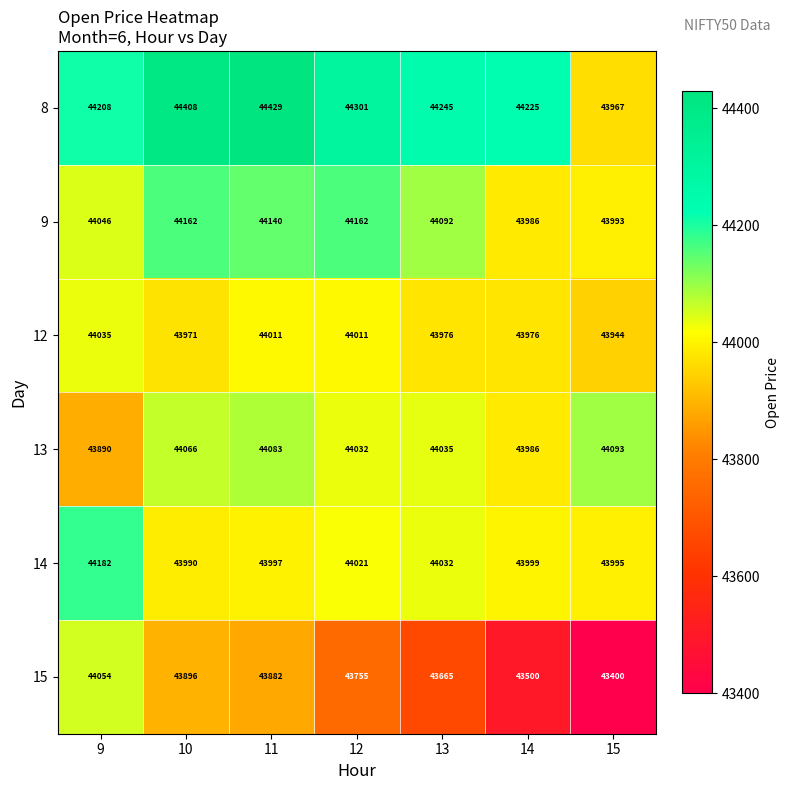

True or false: 13 has a value of 72363 at 14.

False